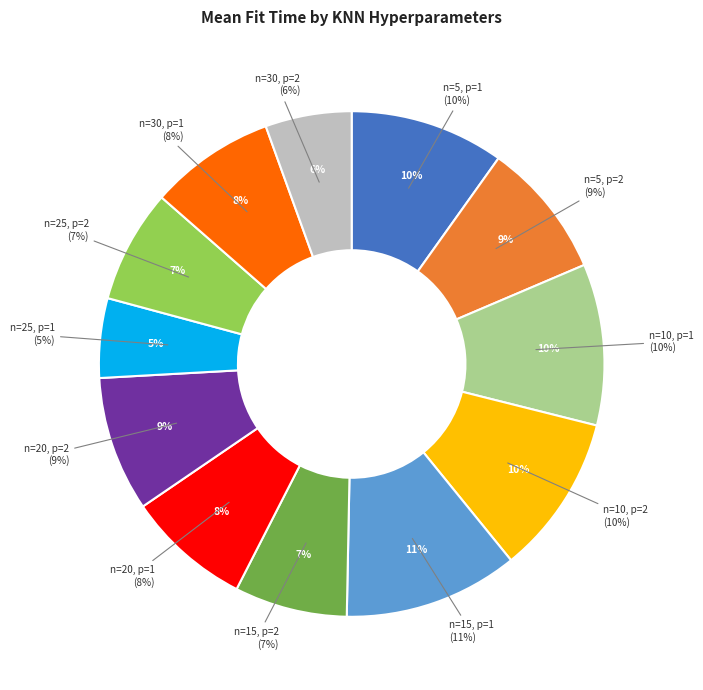

To the nearest percent, what is the combined percentage of n=20, p=1 and n=5, p=2?

17%